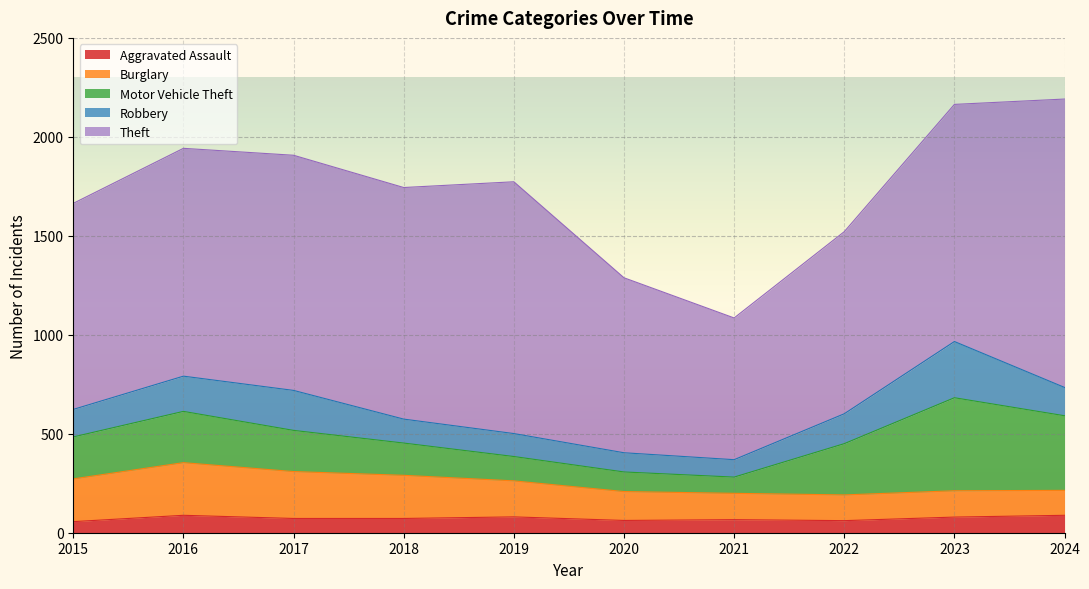

What is the value of the Robbery point at the 8th from the left?

151